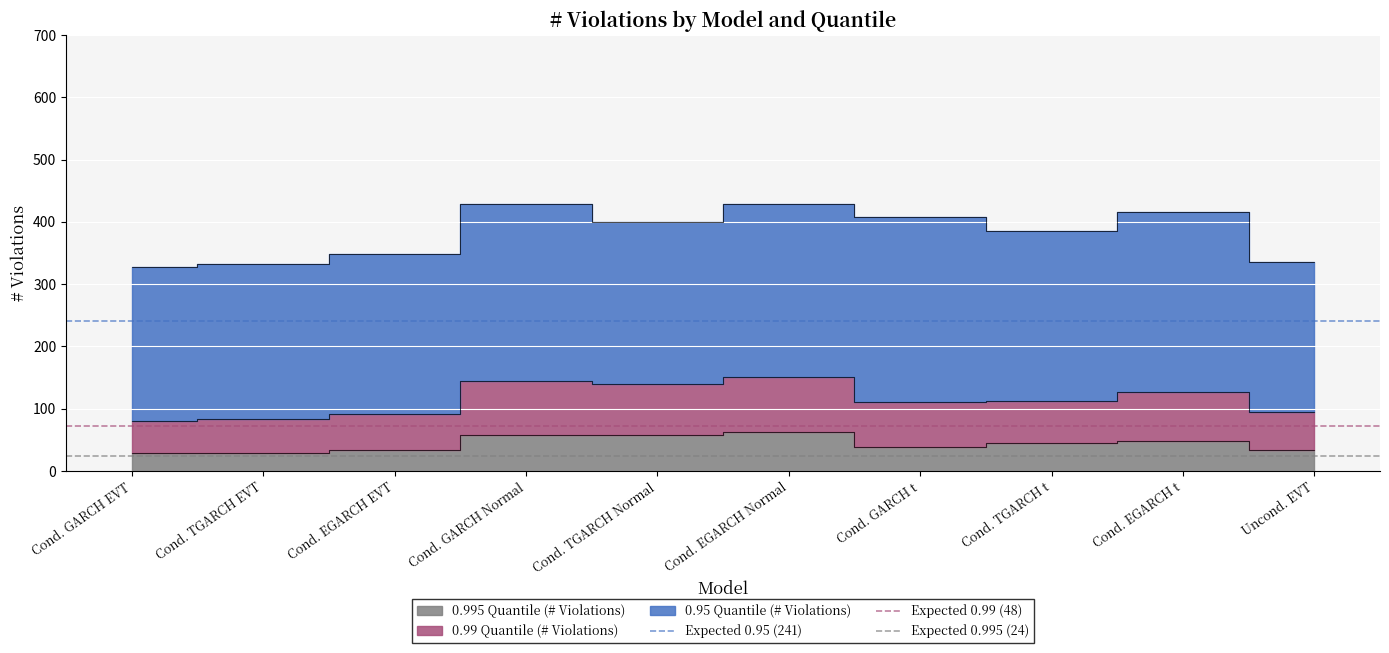

What is the sum of all Expected 0.95 (241) values?

482